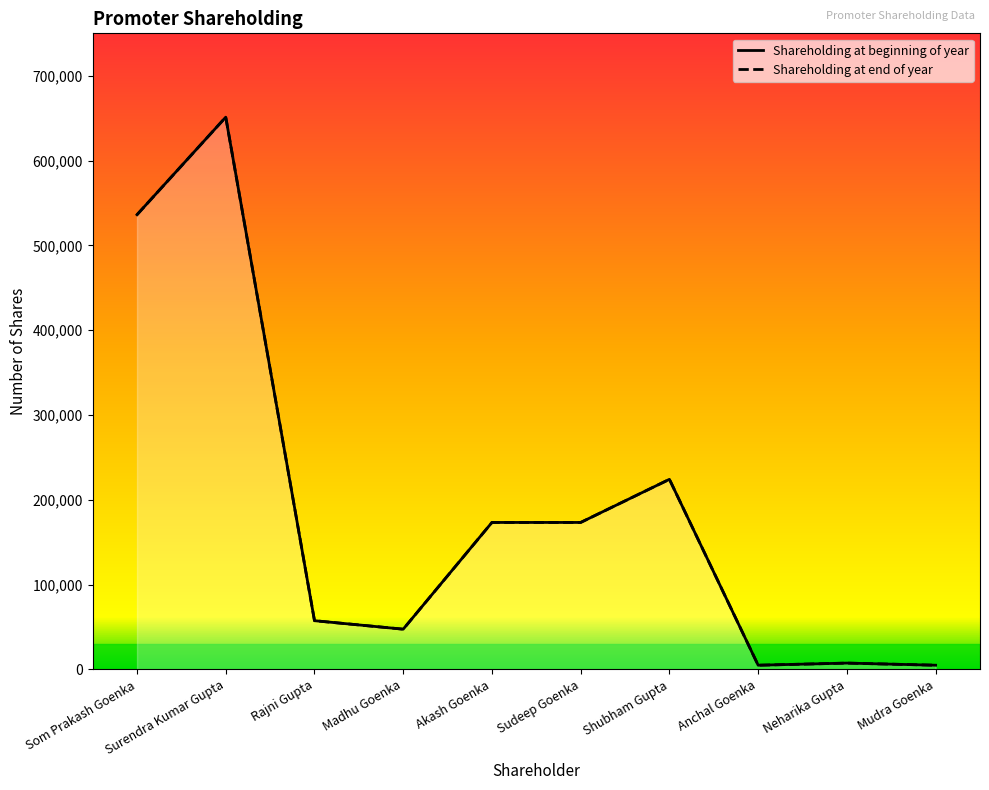

Reading left to right, transcribe all the data shown in this chart.

Shareholding at the beginning of the year: 536166	651166	57500	47500	173333	173333	224166	5000	7500	5000
Shareholding at the end of the year: 536166	651166	57500	47500	173333	173333	224166	5000	7500	5000